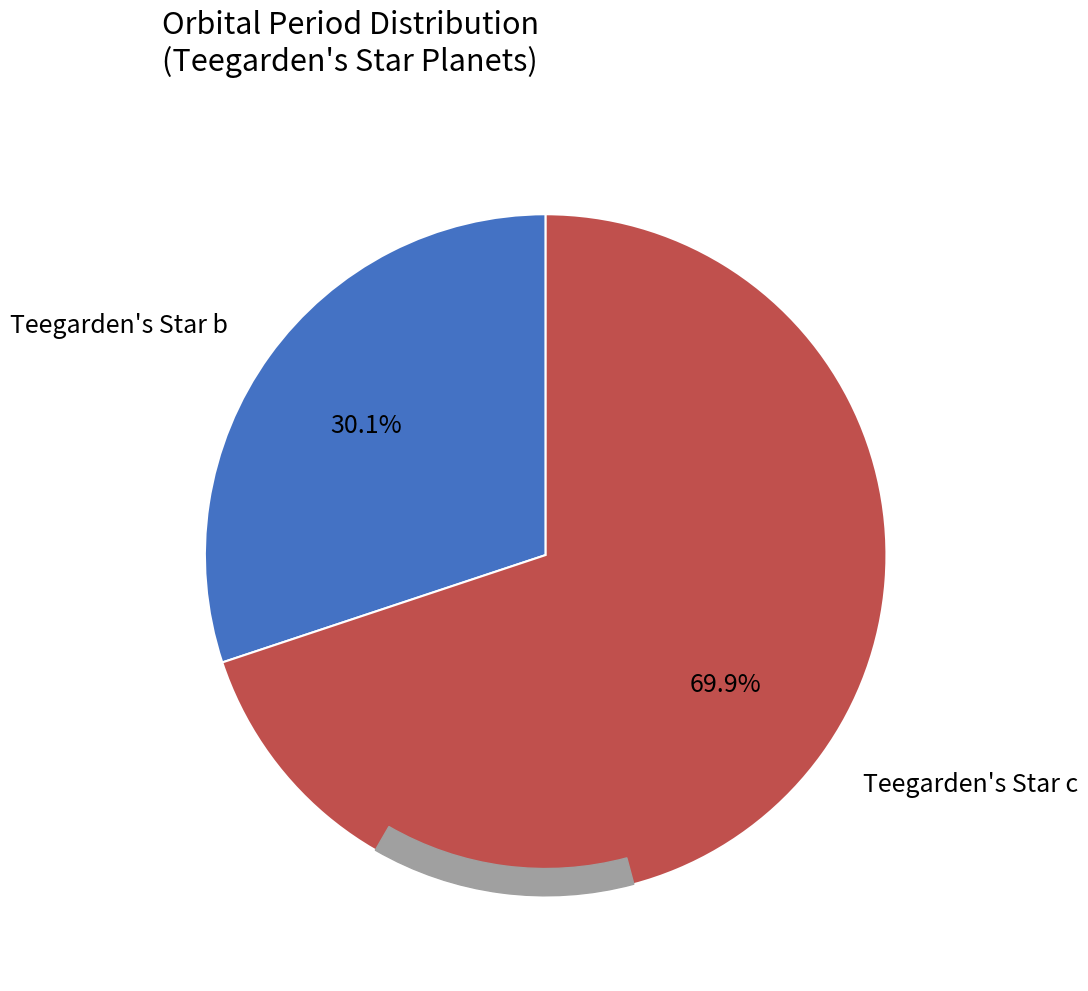

To the nearest percent, what is the average slice percentage?

50%